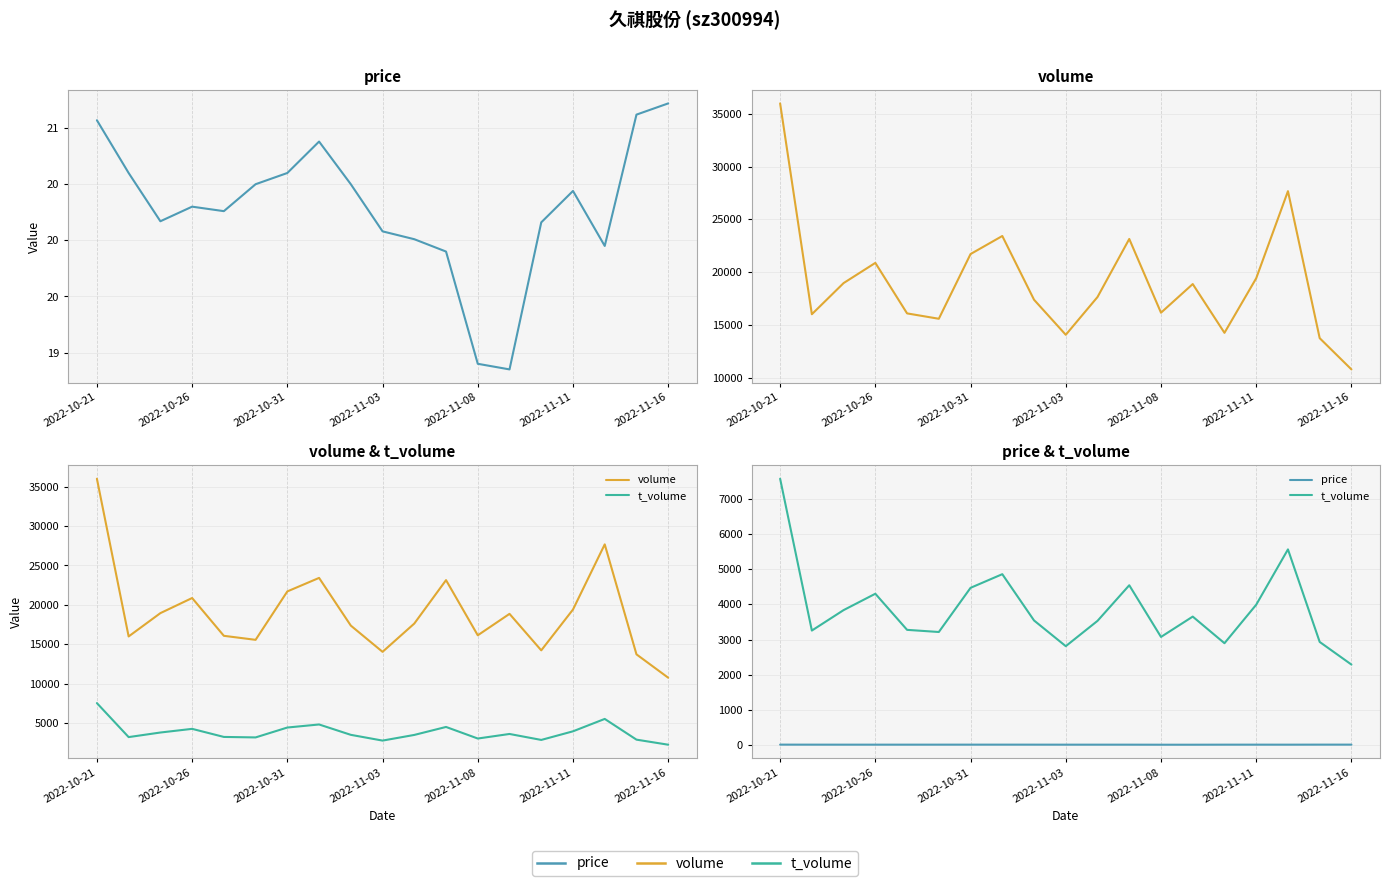

Which series has the widest spread of values?

volume